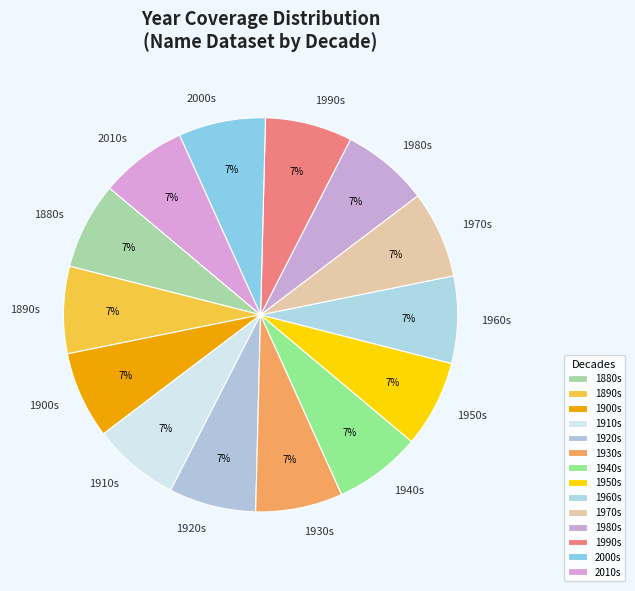

The 1890s slice represents 19% of the pie. True or false?

False